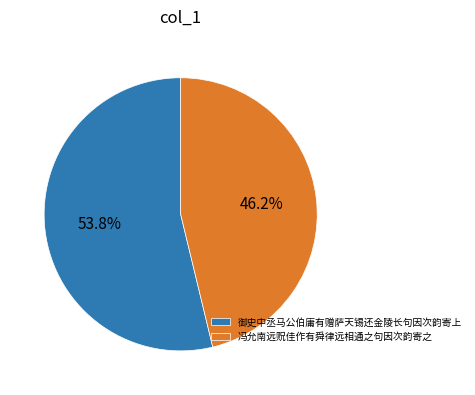

Is it true that 御史中丞马公伯庸有赠萨天锡还金陵长句因次韵寄上 is 54% of the pie?

True